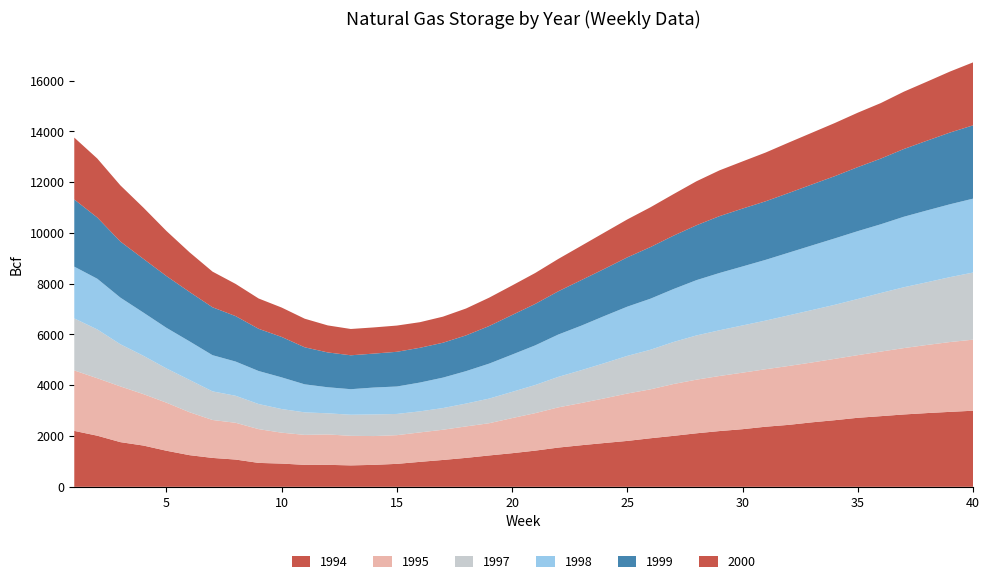

Reading left to right, extract all data points from this chart.

1994: 2203	2013	1760	1625	1421	1247	1138	1074	942	915	865	866	844	865	904	983	1058	1140	1235	1324	1425	1545	1638	1725	1808	1912	2007	2108	2196	2270	2367	2440	2539	2624	2719	2783	2850	2904	2952	2997
1995: 2381	2263	2195	2026	1893	1691	1494	1448	1330	1217	1181	1197	1164	1134	1130	1160	1190	1239	1269	1383	1476	1583	1663	1758	1866	1926	2041	2112	2169	2226	2264	2320	2357	2416	2467	2543	2614	2683	2750	2798
1997: 2049	1922	1660	1510	1349	1274	1127	1064	988	931	886	832	831	852	836	829	854	900	970	1032	1108	1201	1292	1386	1483	1559	1655	1742	1800	1860	1915	1993	2063	2128	2212	2308	2396	2469	2556	2643
1998: 2039	1996	1837	1701	1599	1518	1425	1348	1301	1247	1104	1026	1006	1059	1081	1135	1199	1277	1377	1469	1561	1667	1753	1857	1939	2011	2085	2178	2257	2323	2393	2468	2544	2615	2672	2707	2777	2829	2870	2911
1999: 2645	2412	2209	2117	2039	1946	1887	1790	1662	1593	1459	1372	1335	1337	1367	1369	1374	1408	1480	1559	1632	1703	1794	1857	1942	2033	2102	2161	2239	2280	2306	2351	2402	2452	2521	2587	2668	2746	2825	2887
2000: 2437	2322	2212	2017	1775	1562	1404	1268	1194	1157	1126	1064	1036	1031	1033	1008	1027	1059	1117	1163	1218	1274	1352	1430	1494	1567	1636	1733	1803	1857	1920	1985	2037	2092	2144	2186	2258	2325	2402	2480